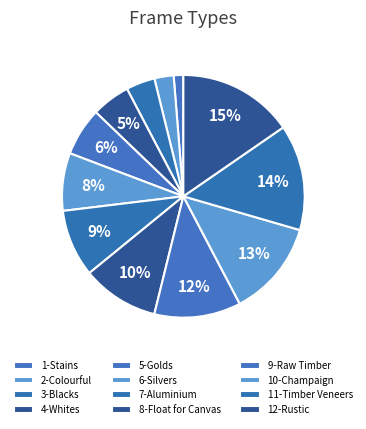

Is there any slice that represents more than half of the pie?

No